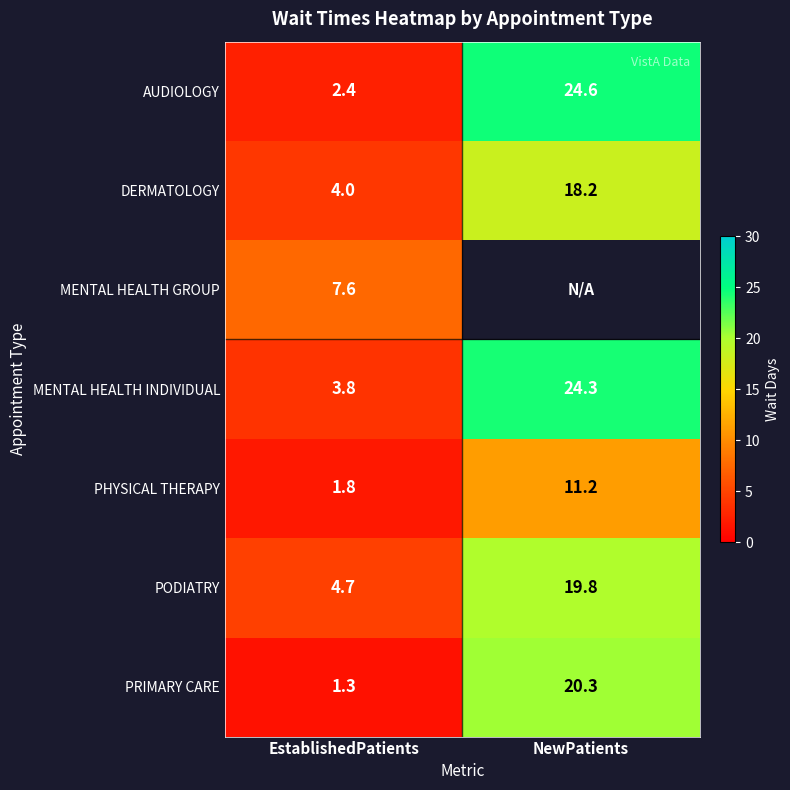

What is the total value across all series at EstablishedPatients?

25.6